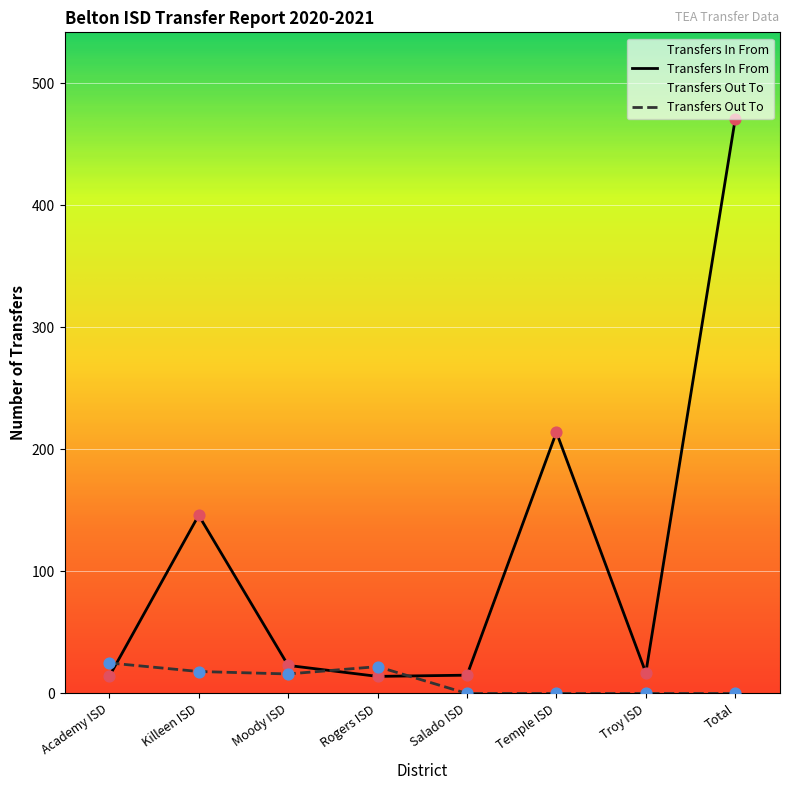

What is the ratio of the value at Temple ISD to the value at Rogers ISD?

15.3